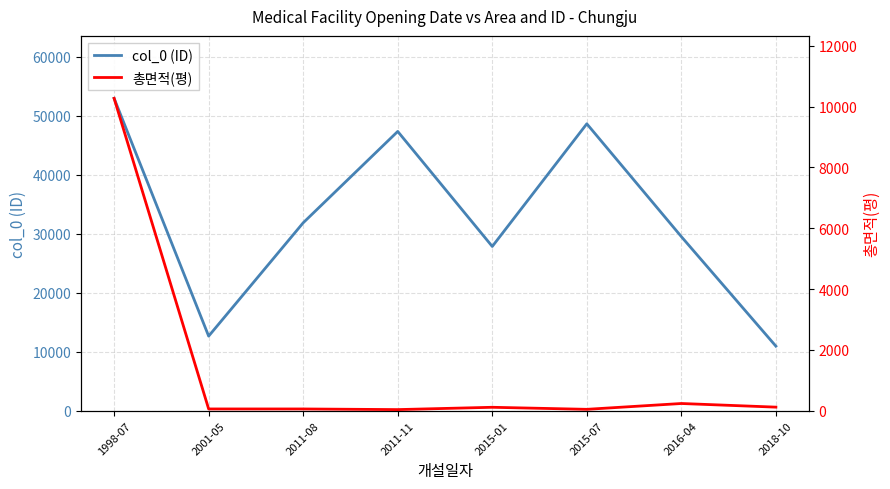

True or false: 총면적(평) has a value of 115.9 at 2018-10.

True